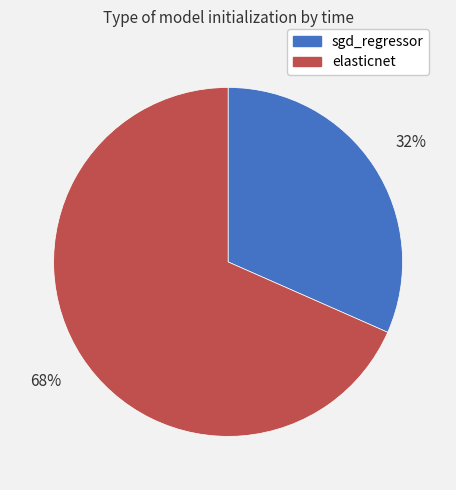

Is it true that elasticnet is 68% of the pie?

True